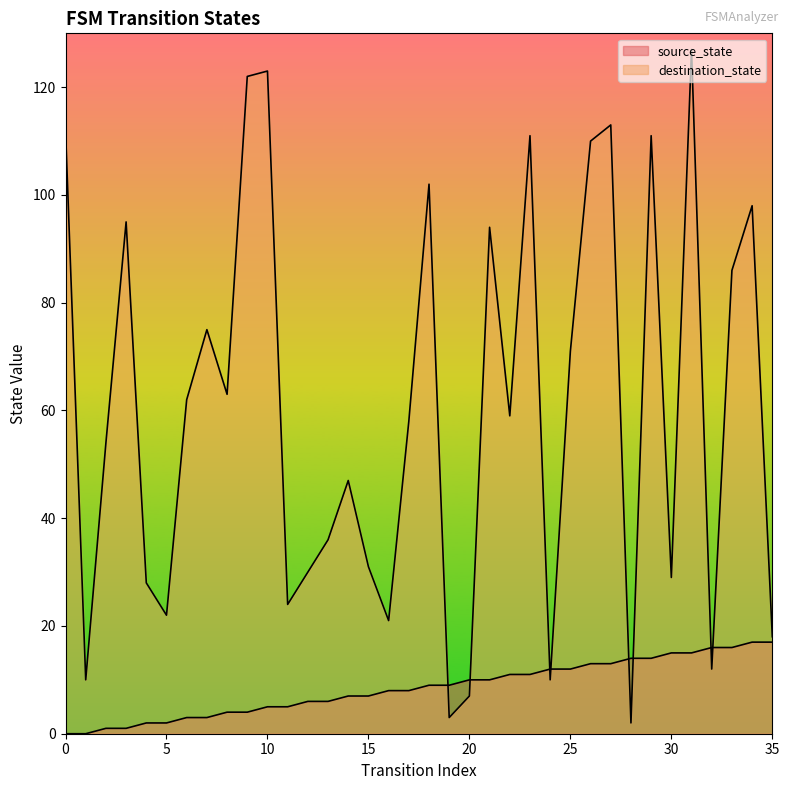

Does the chart display data point markers on the line(s)?

No